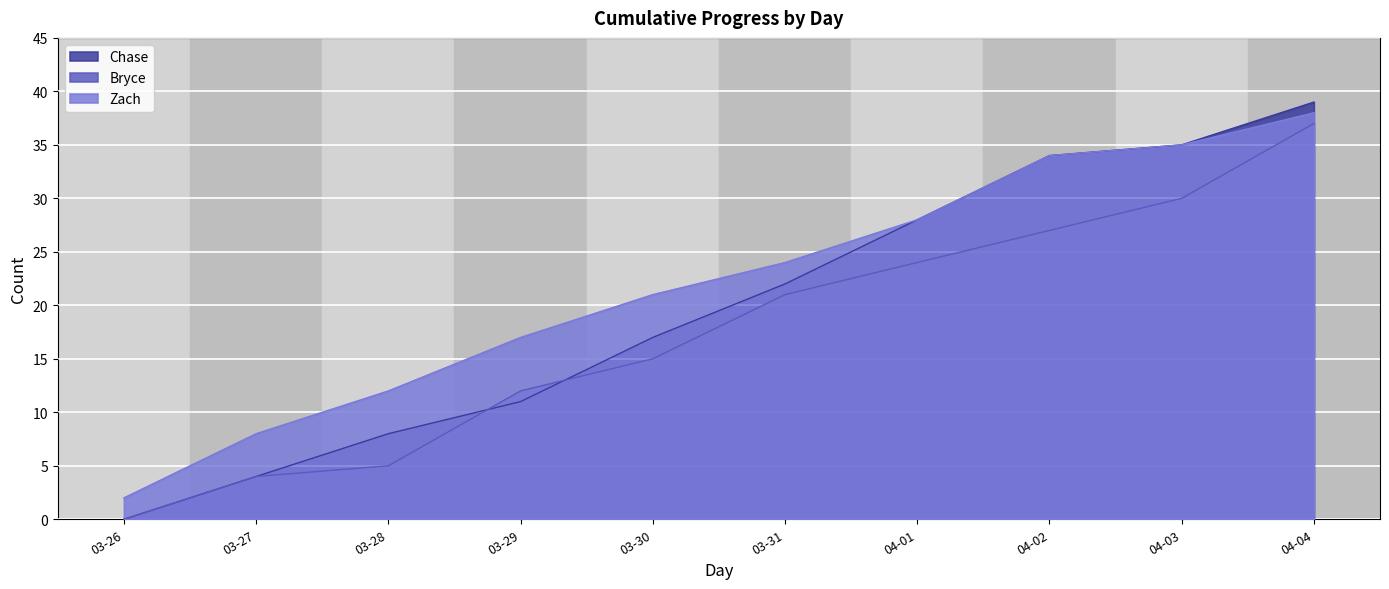

Reading left to right, transcribe all the data shown in this chart.

Chase: 0	4	8	11	17	22	28	34	35	39
Bryce: 0	4	5	12	15	21	24	27	30	37
Zach: 2	8	12	17	21	24	28	34	35	38